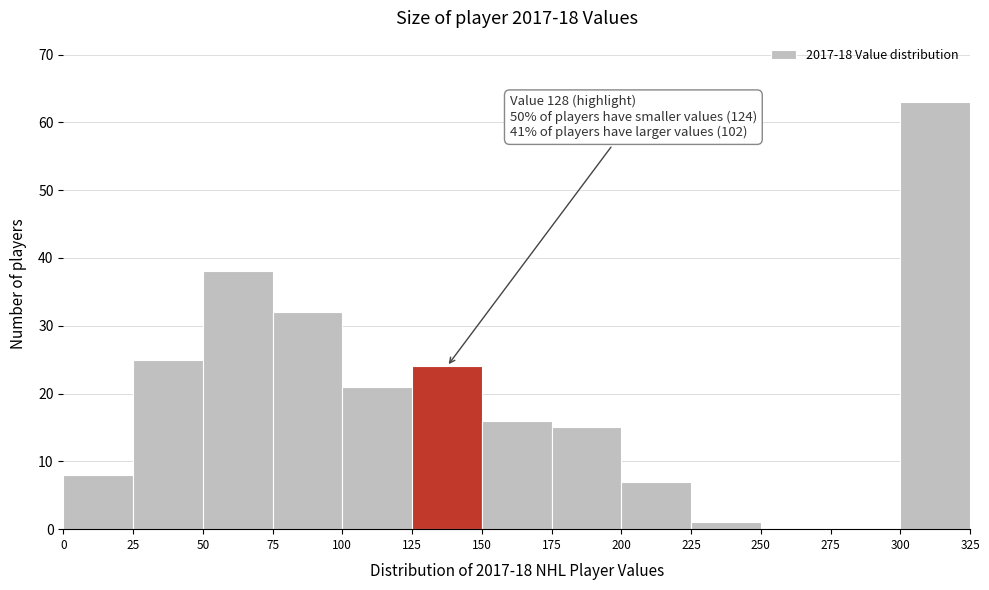

Which range on the x-axis has the tallest bar?

300 to 325